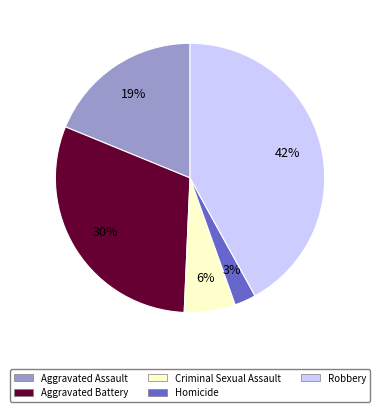

To the nearest percent, what portion does Robbery represent?

42%